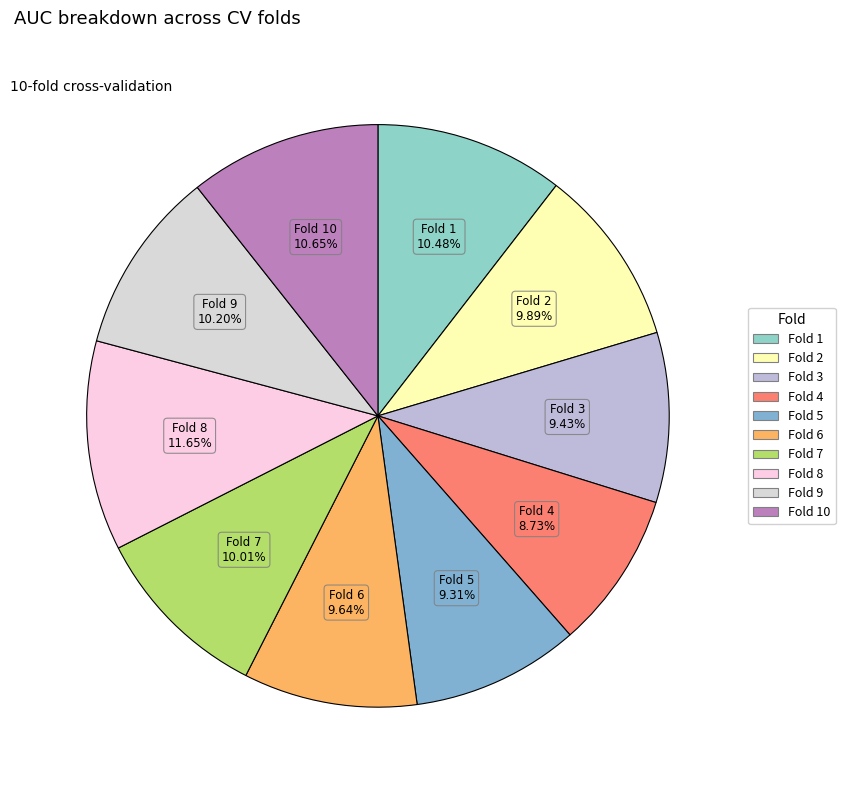

Rank the categories by value from highest to lowest.

Fold 8, Fold 10, Fold 1, Fold 9, Fold 7, Fold 2, Fold 6, Fold 3, Fold 5, Fold 4